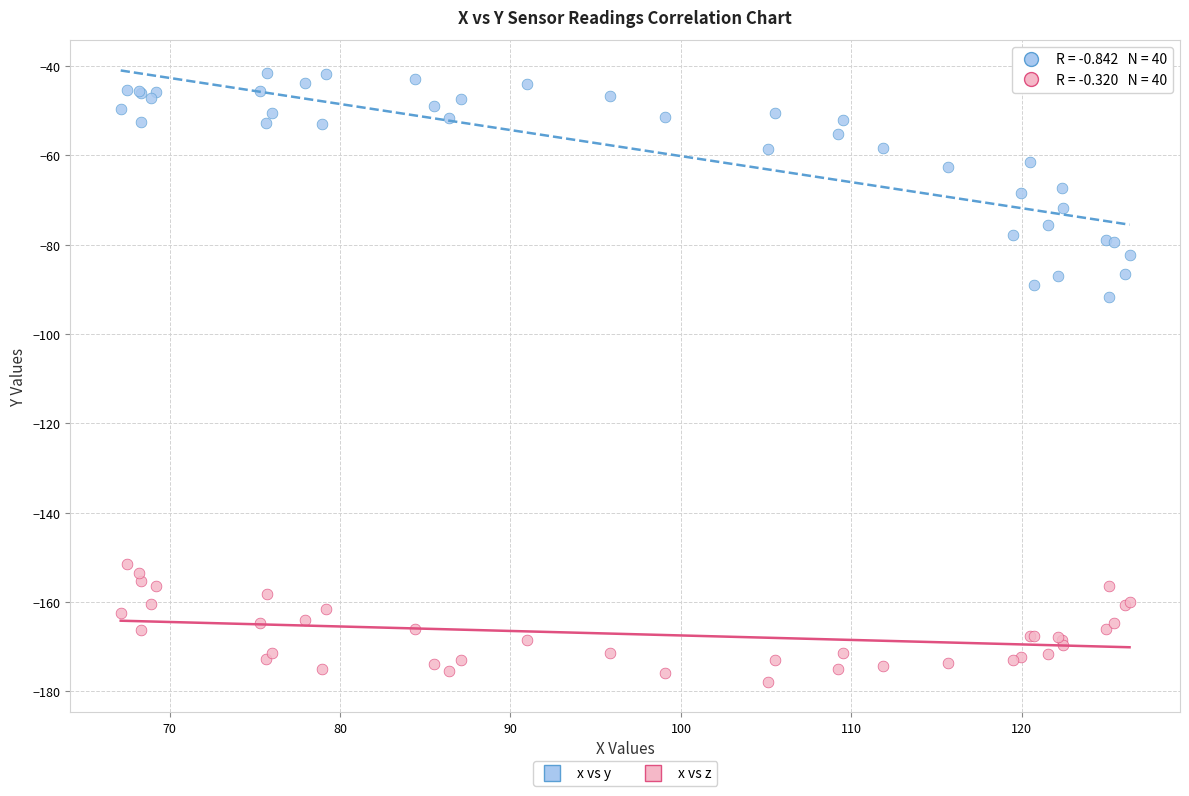

Which series reaches the maximum Y coordinate?

x vs y